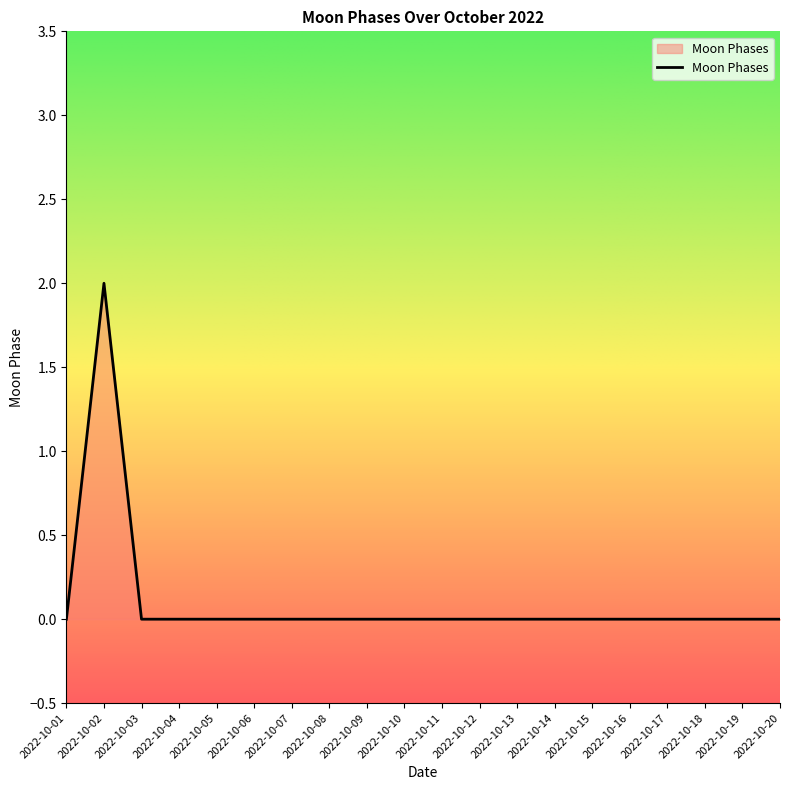

Does the chart have visible grid lines?

No